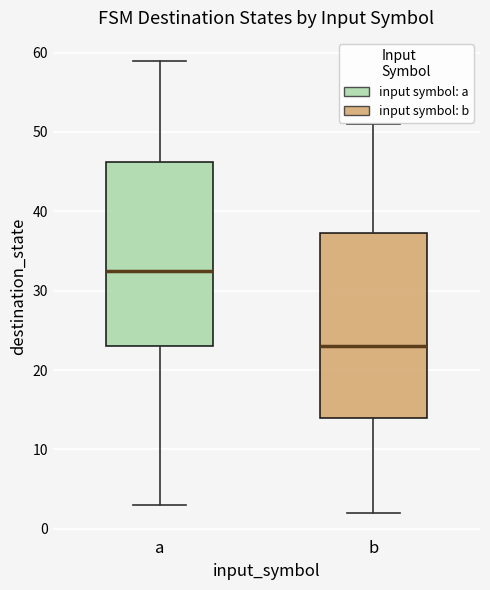

Which box has the highest median line?

a